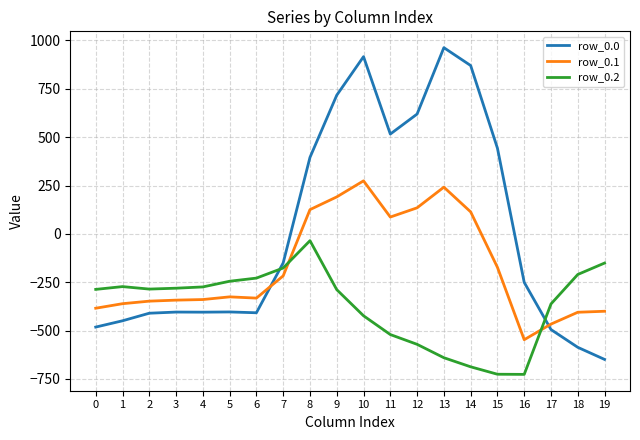

Is the value of row_0.2 at 12 greater than the value of row_0.1 at 3?

No